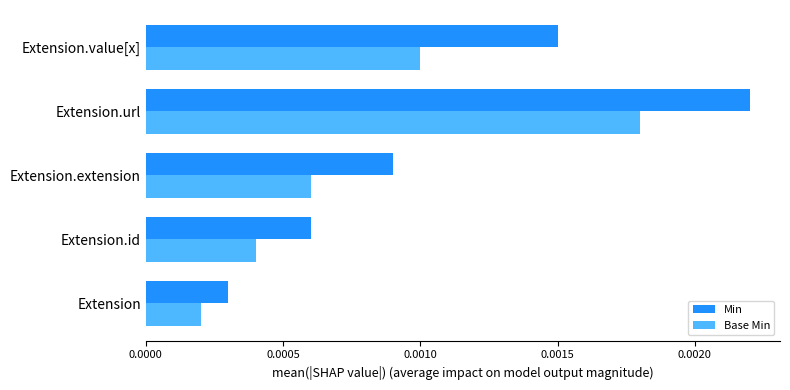

Which series has the largest total across all categories?

Min